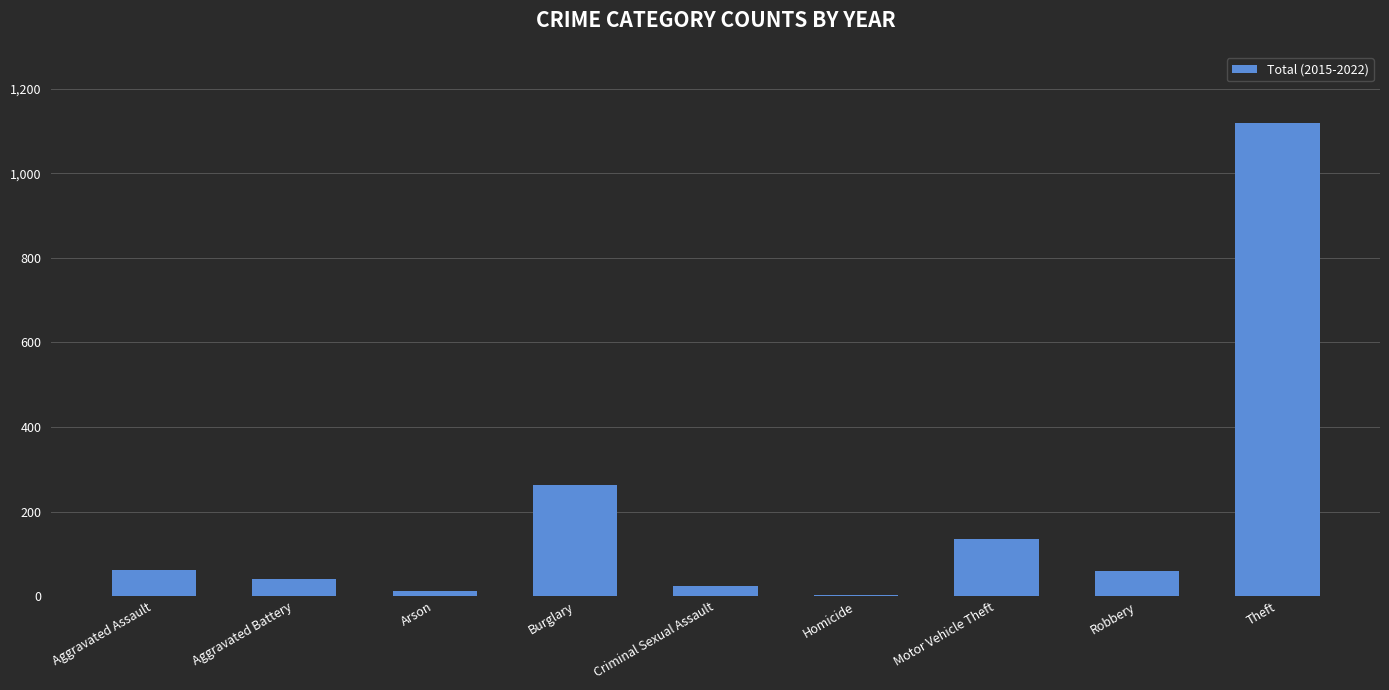

What is the sum of all values?

1713